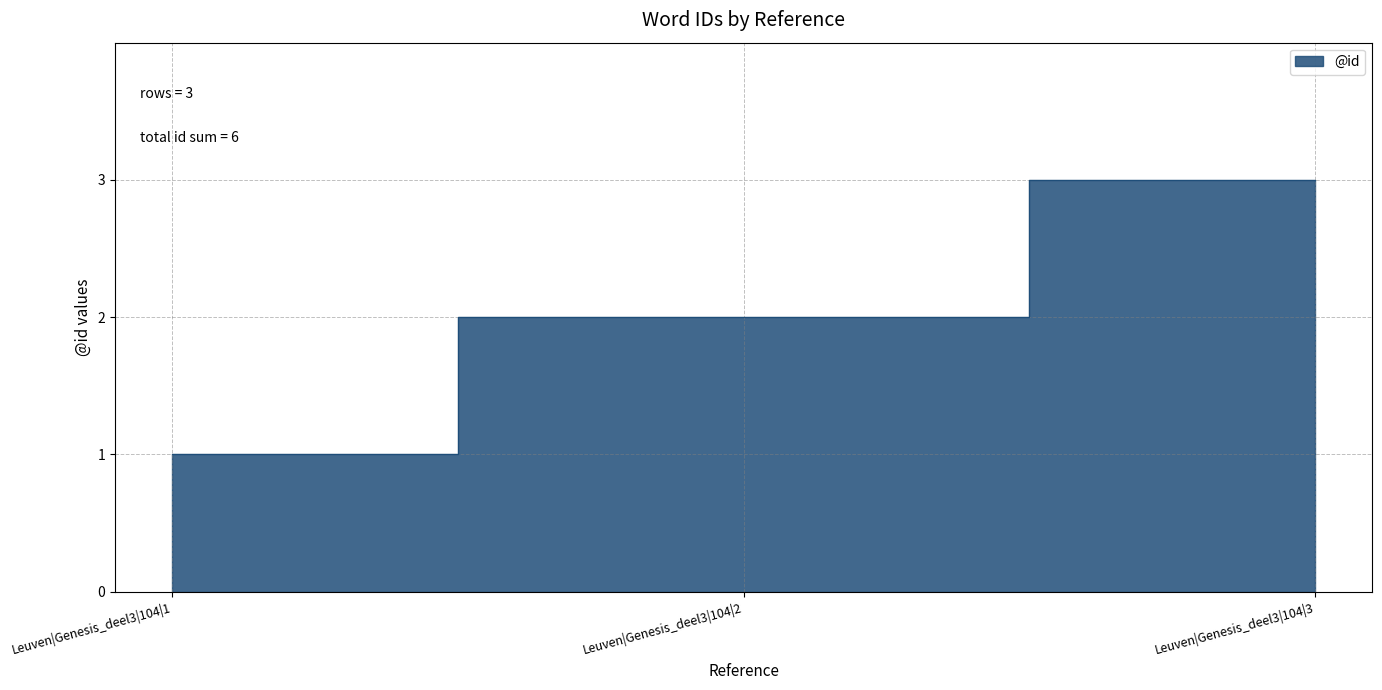

The chart shows a value of 4 at Leuven|Genesis_deel3|104|3. True or false?

False